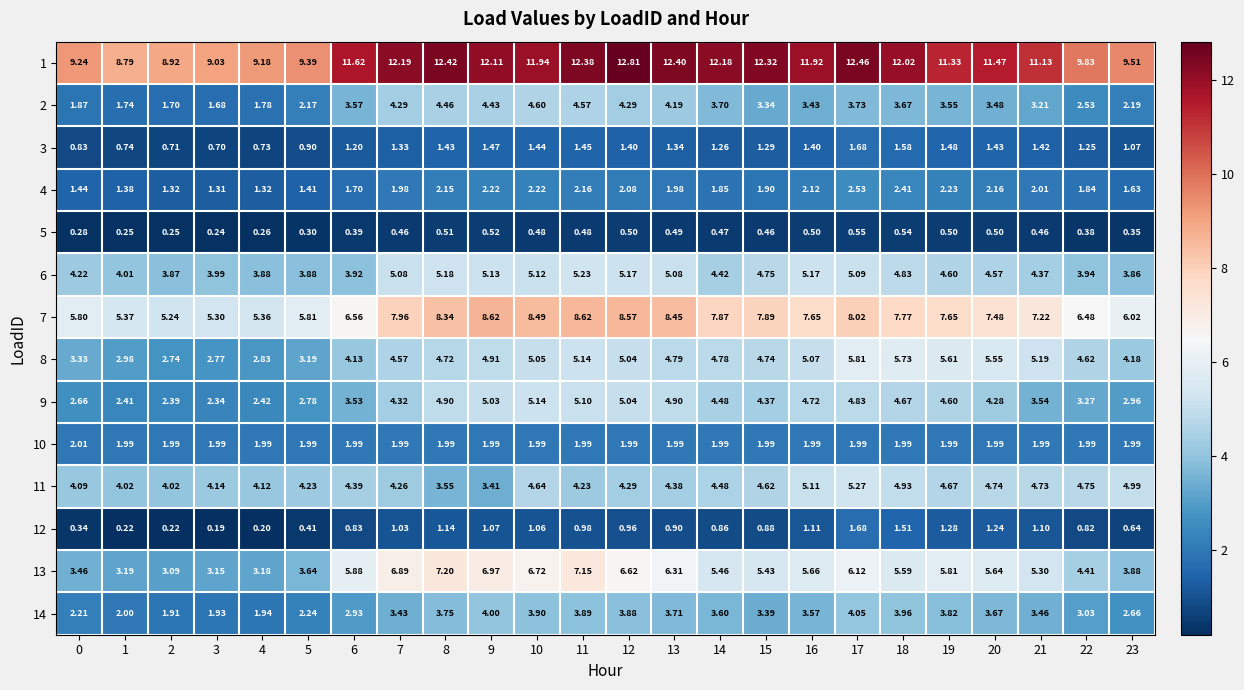

What is the smallest value displayed?

0.2